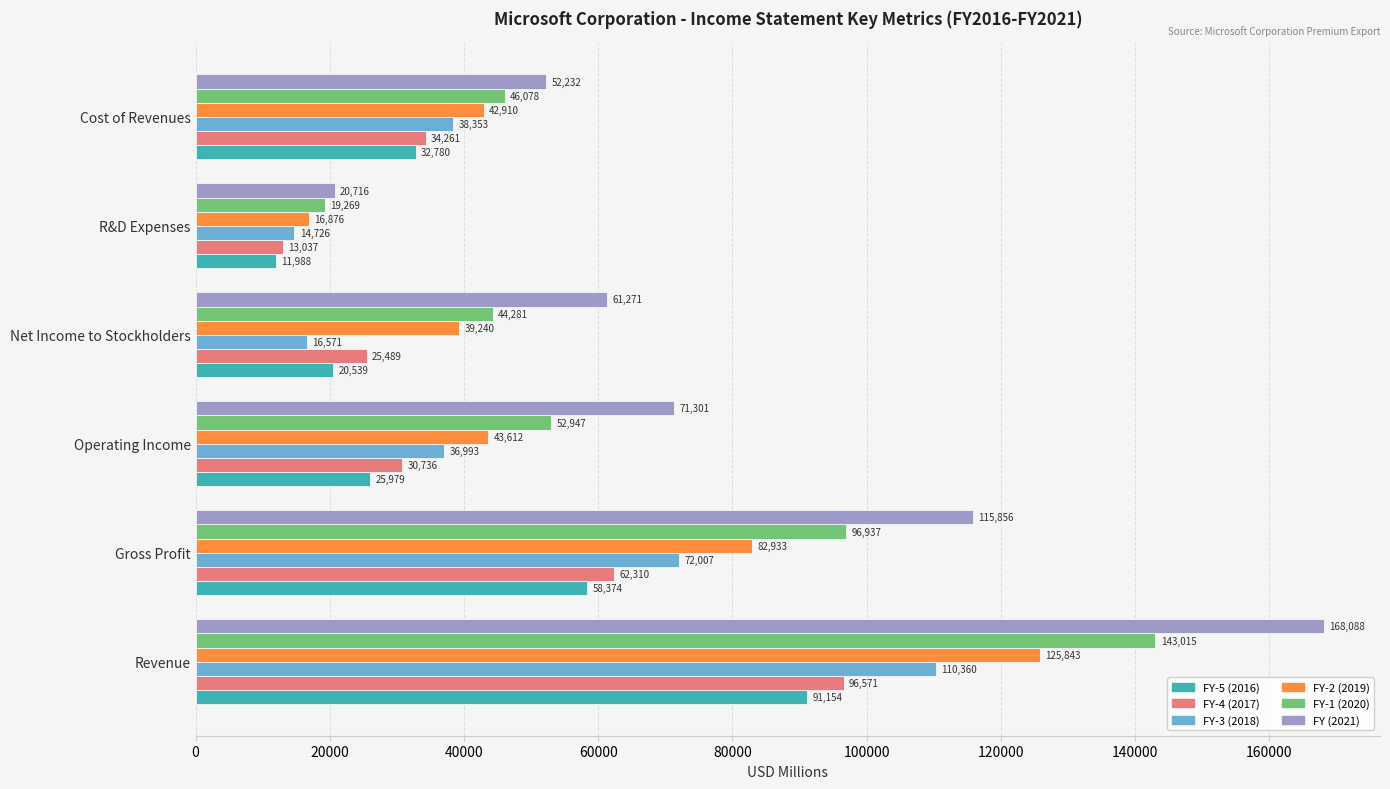

What is the minimum value for FY (2021)?

20716